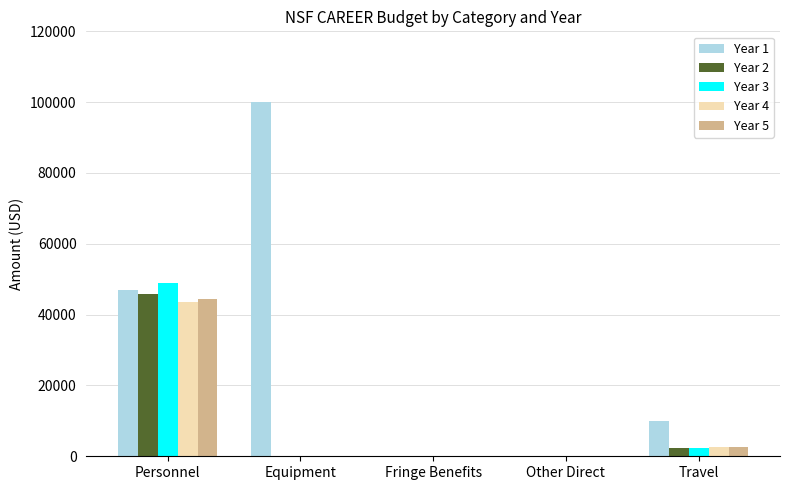

Is the value of Year 1 at Fringe Benefits greater than the value of Year 5 at Personnel?

No